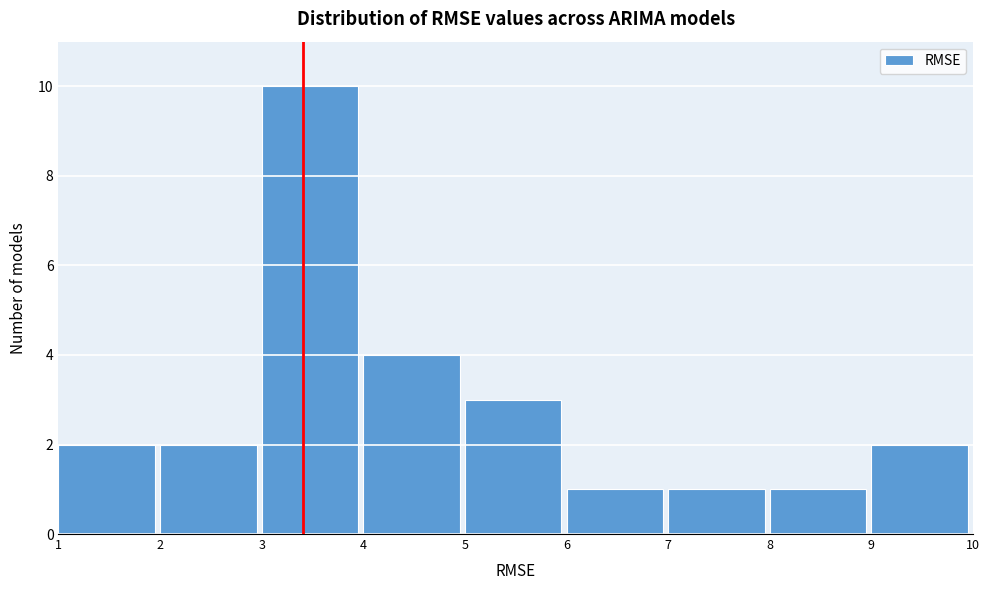

What is the height of the bar covering 7 to 8 on the x-axis? The values are not printed on the chart, so give them approximately, as read against the axis.

1